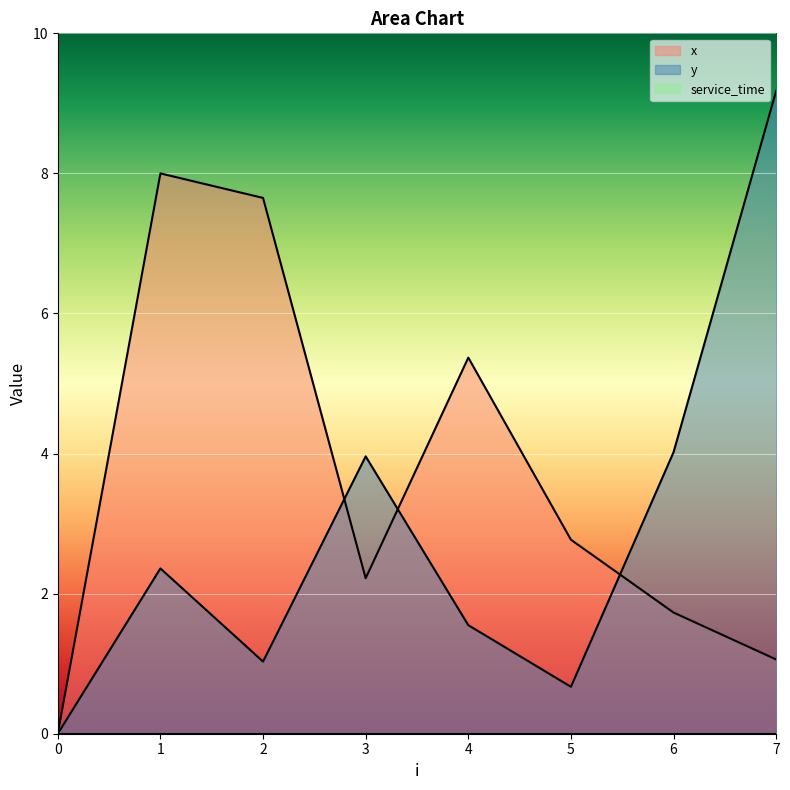

Reading left to right, list all the values displayed in this chart.

x: 0=0.0	1=8.0	2=7.7	3=2.2	4=5.4	5=2.8	6=1.7	7=1.1
y: 0=0.0	1=2.4	2=1.0	3=4.0	4=1.6	5=0.7	6=4.0	7=9.2